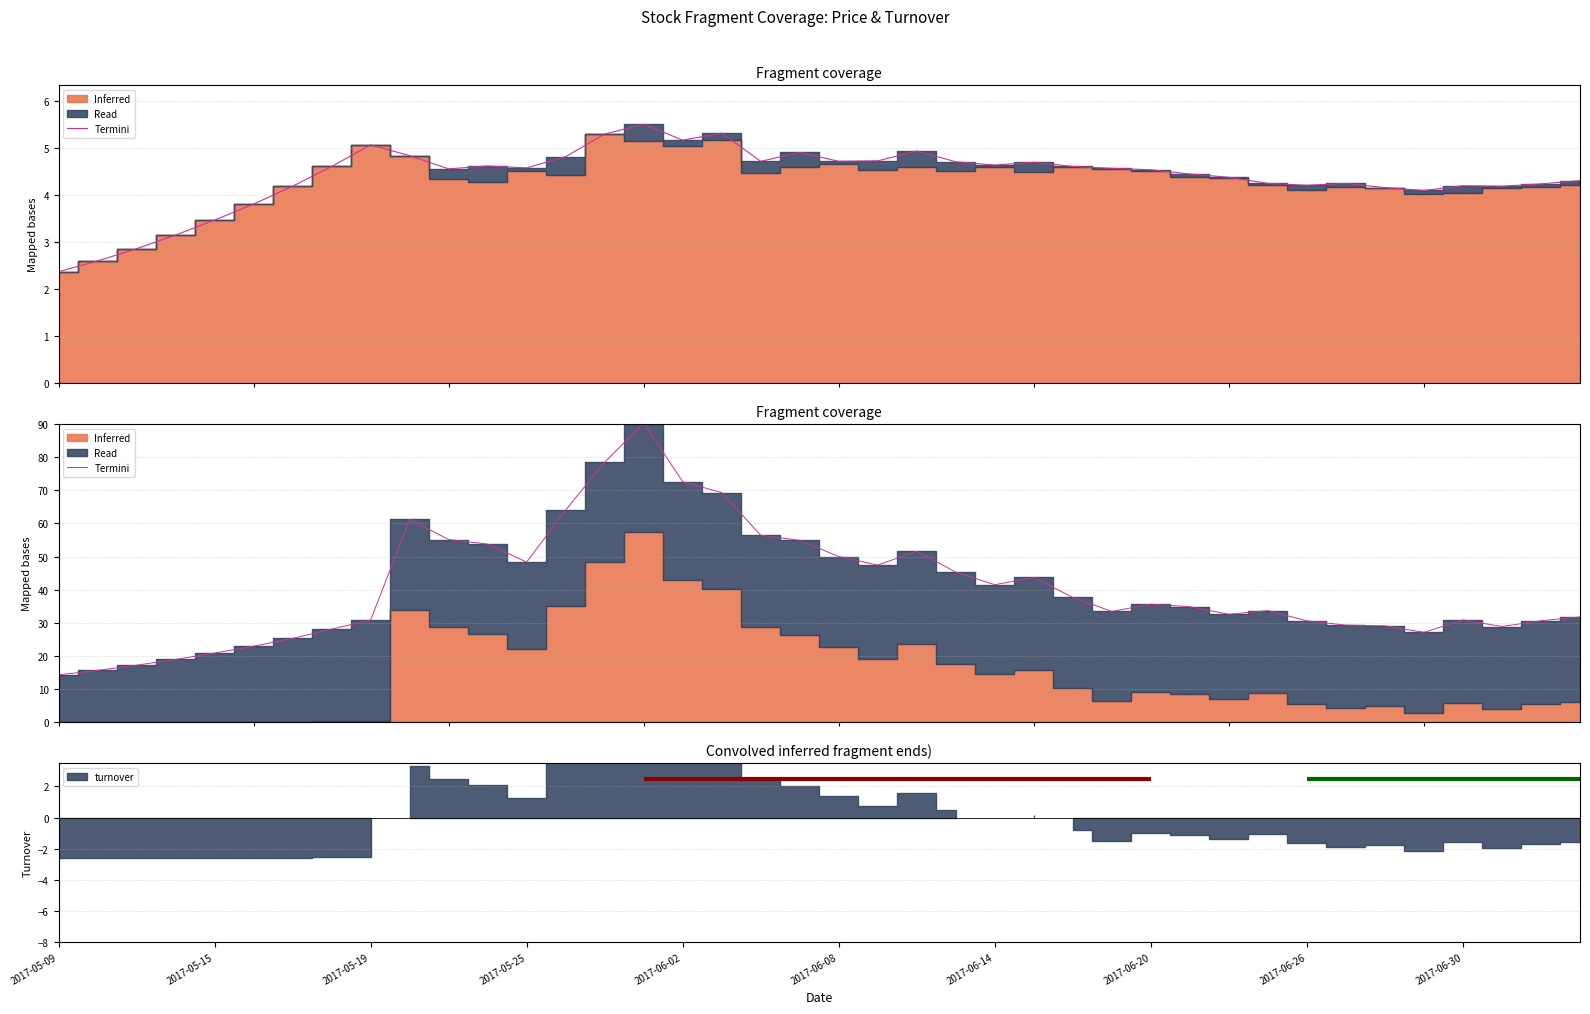

What is the difference between the maximum and minimum values?

76.1